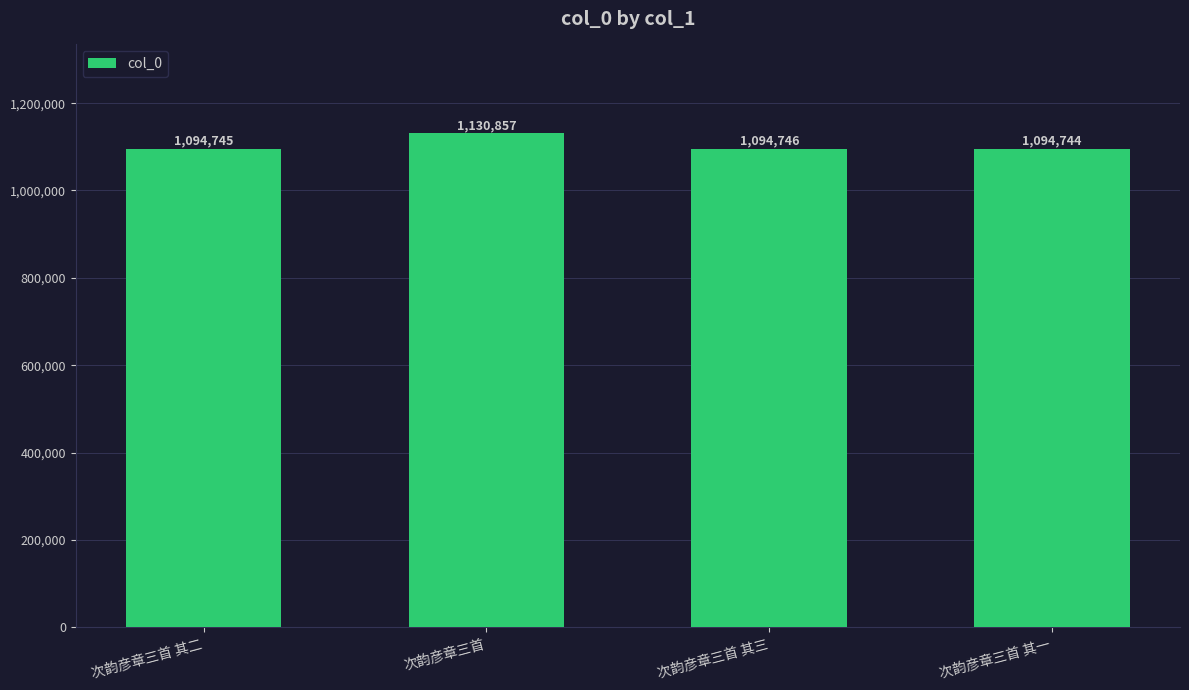

Is it true that the value at 次韵彦章三首 其一 is 1094744?

True